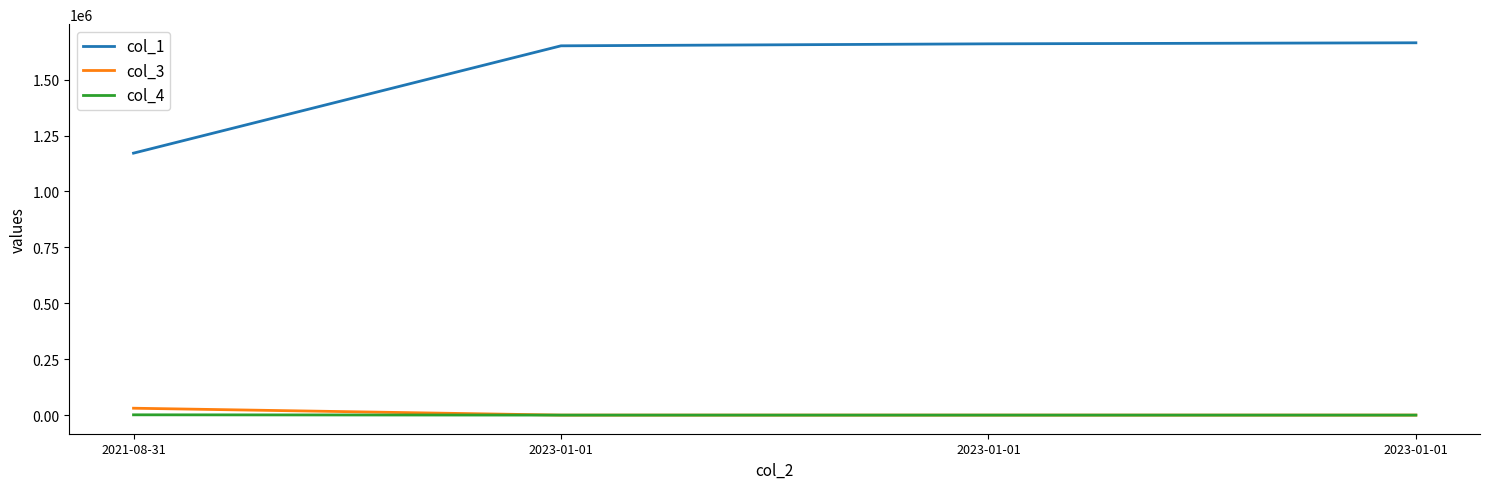

Count the number of data series in this chart.

3